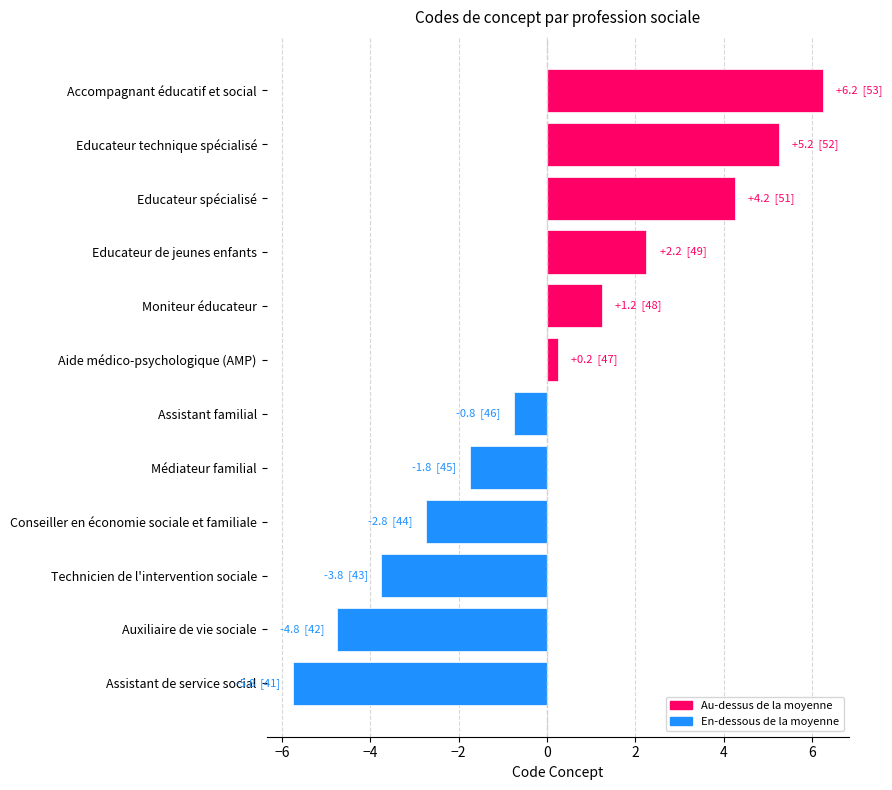

What is the difference between the second highest and second lowest values?

10.0